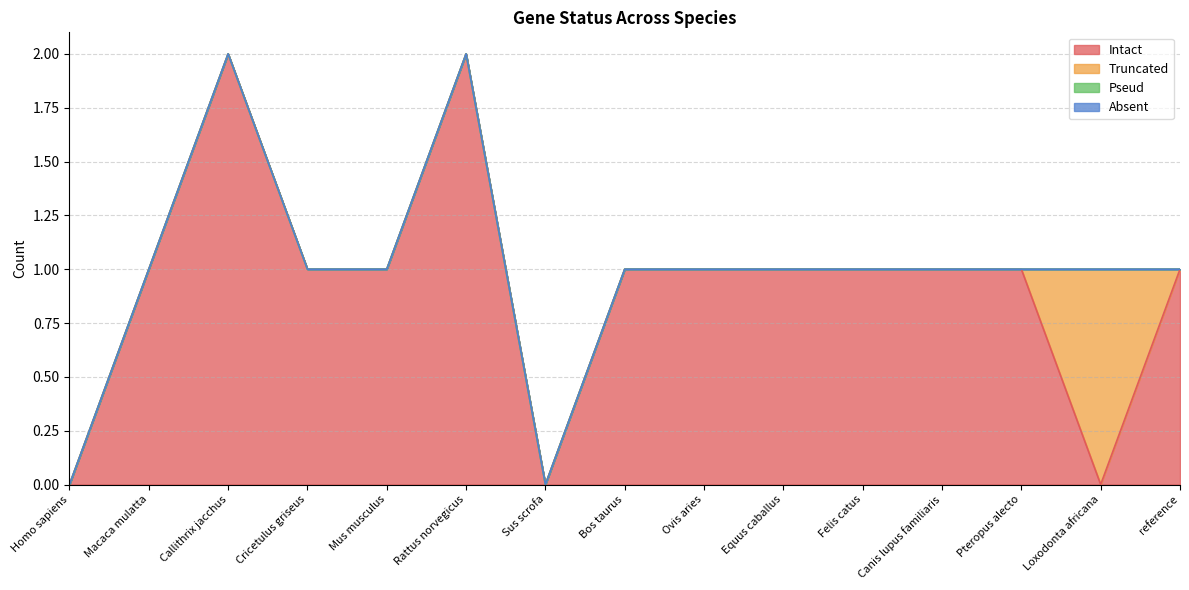

Read the Intact value at Pteropus alecto.

1